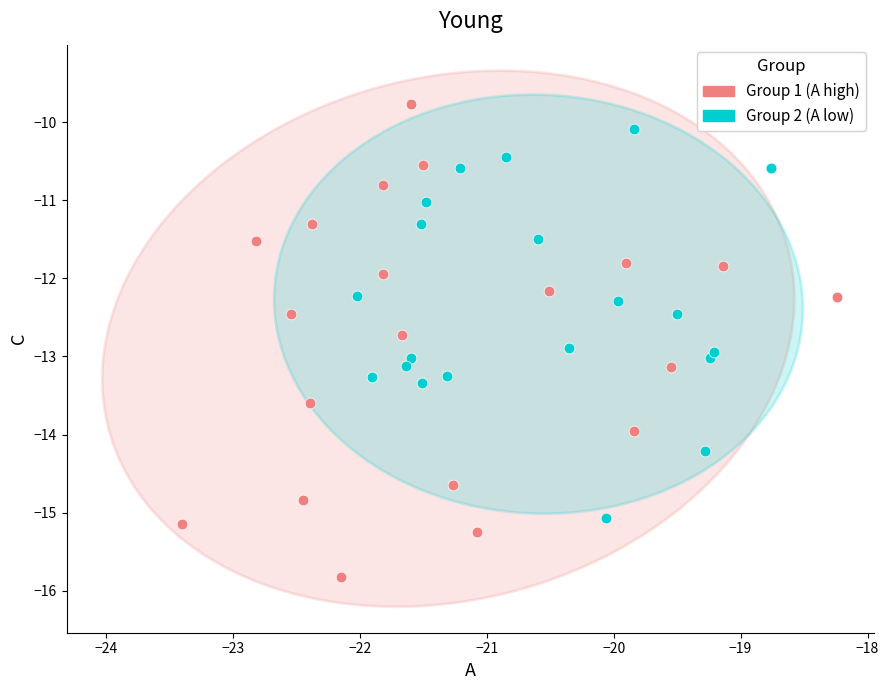

Which series contains the highest Y value?

Group 1 (A high)